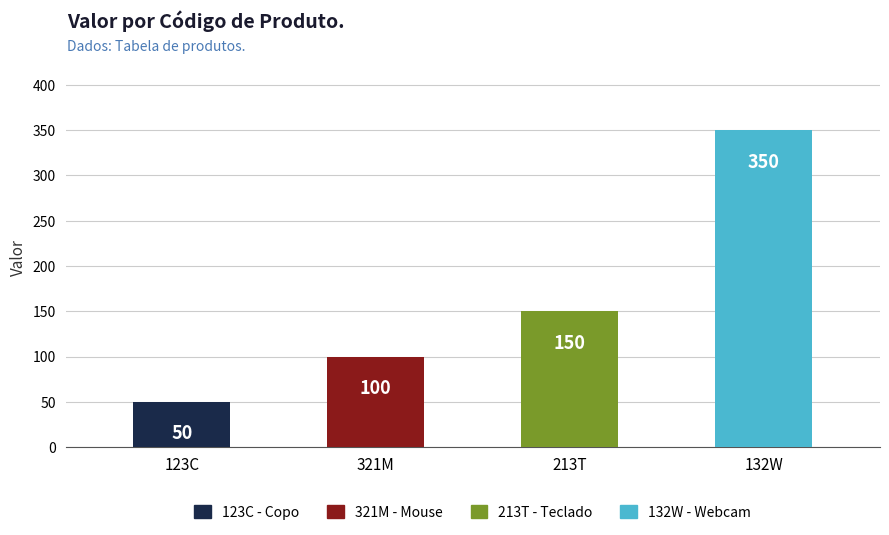

Which has a higher value, 132W or 123C?

132W